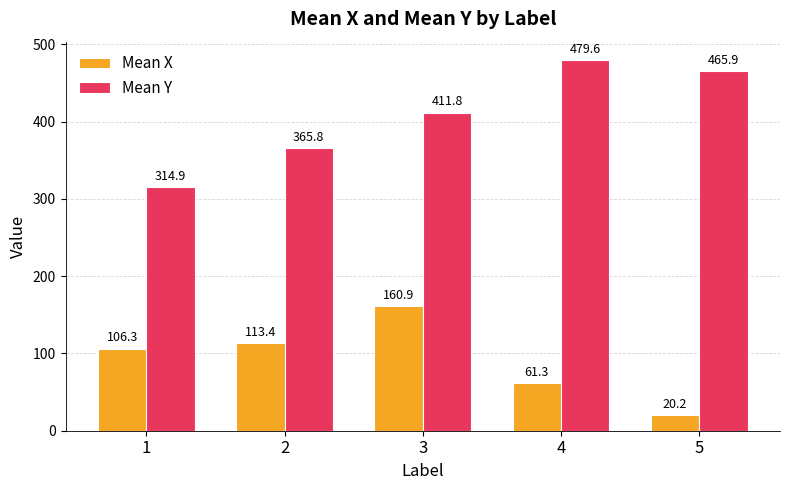

What is the sum of all Mean X values?

462.2